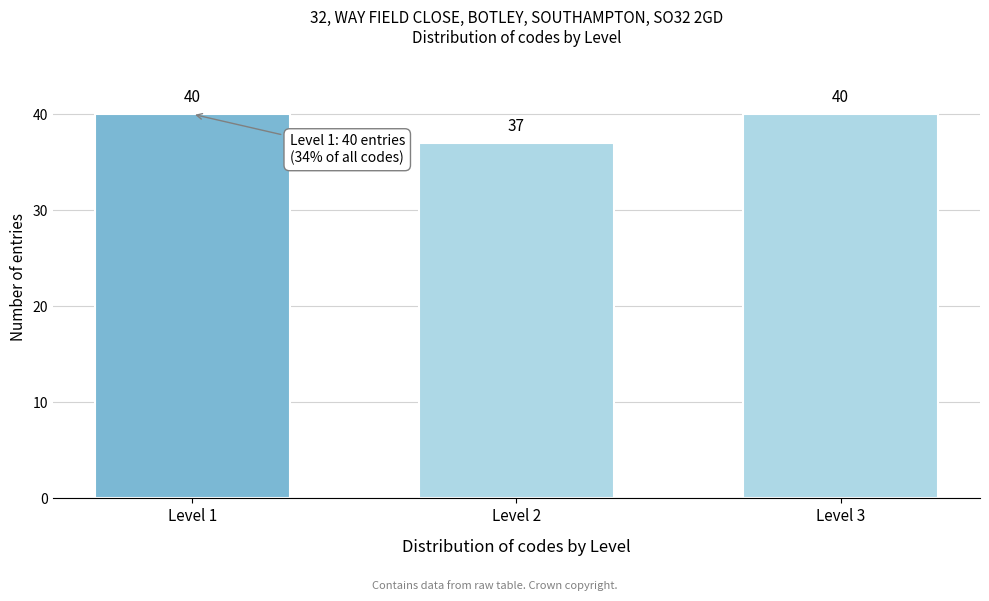

Reading left to right, what are all the values shown in this chart?

40	37	40